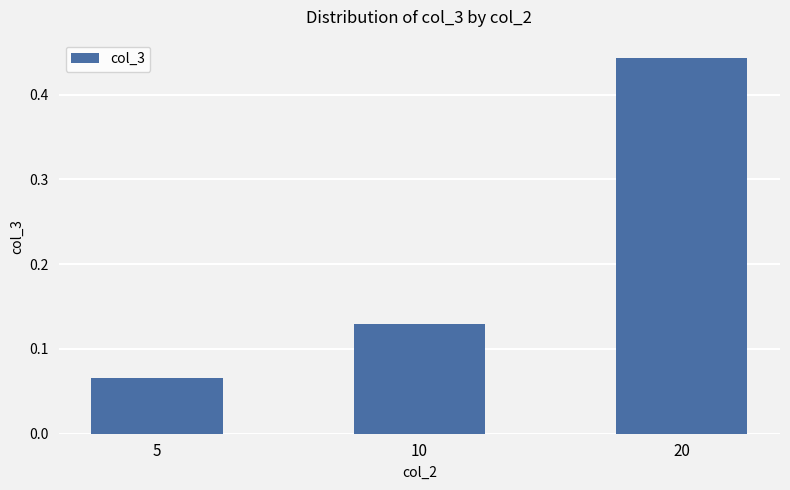

At which category does the chart reach its minimum across all series?

5